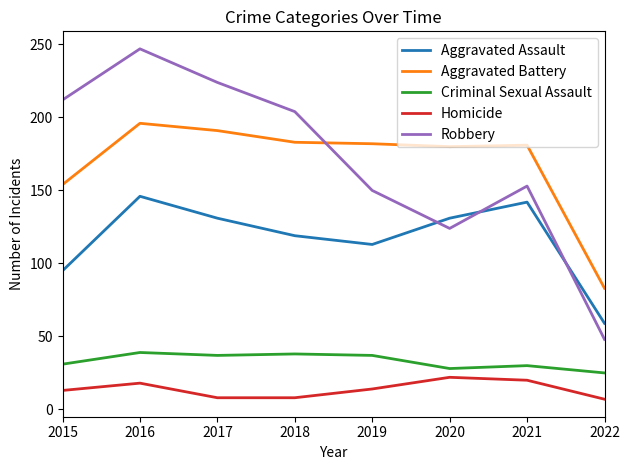

What is the difference between the Robbery values at 2022 and 2020?

76